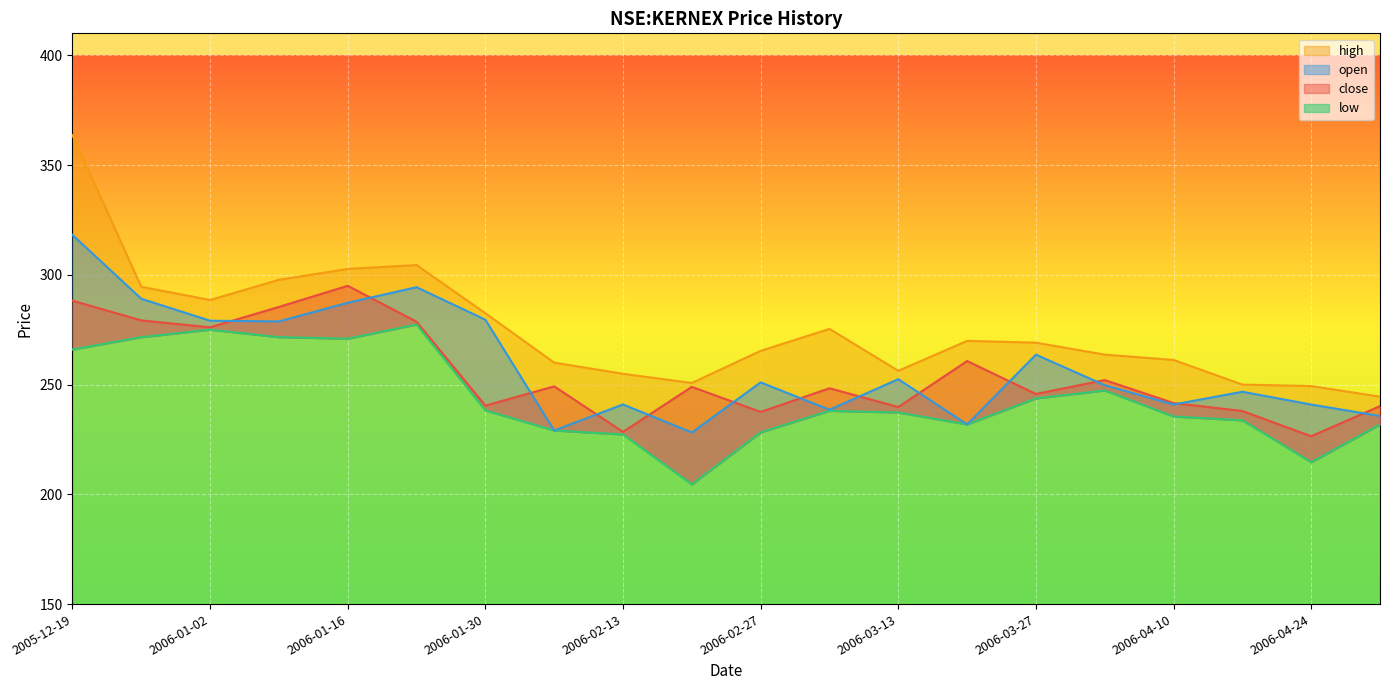

List the labels in order of high value, smallest first.

2006-05-02, 2006-04-24, 2006-04-17, 2006-02-20, 2006-02-13, 2006-03-13, 2006-02-06, 2006-04-10, 2006-04-03, 2006-02-27, 2006-03-27, 2006-03-20, 2006-03-06, 2006-01-30, 2006-01-02, 2005-12-26, 2006-01-09, 2006-01-16, 2006-01-23, 2005-12-19